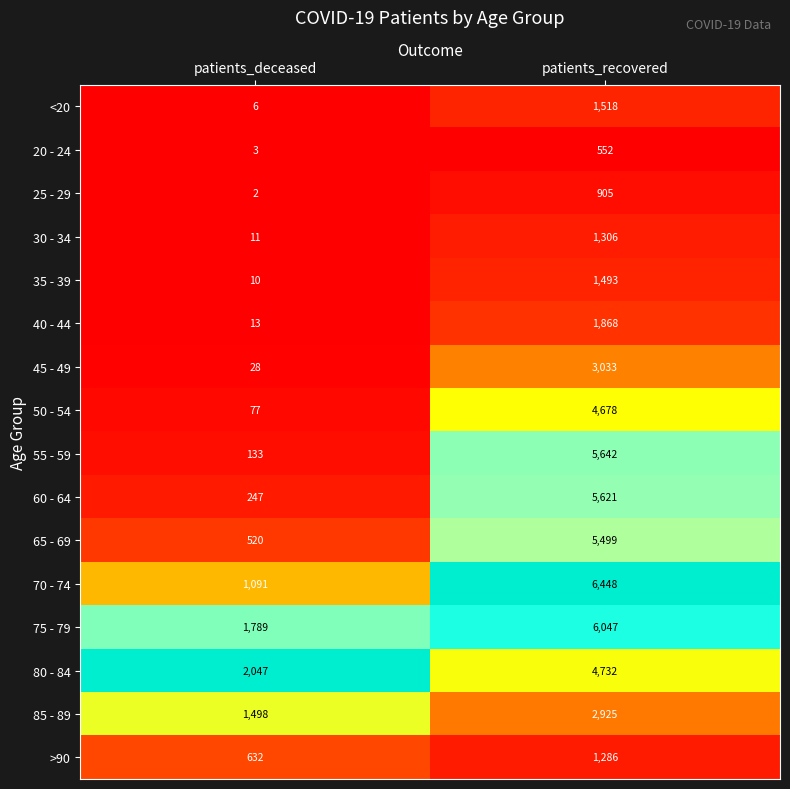

Is it true that 25 - 29 equals 1268 at patients_recovered?

False